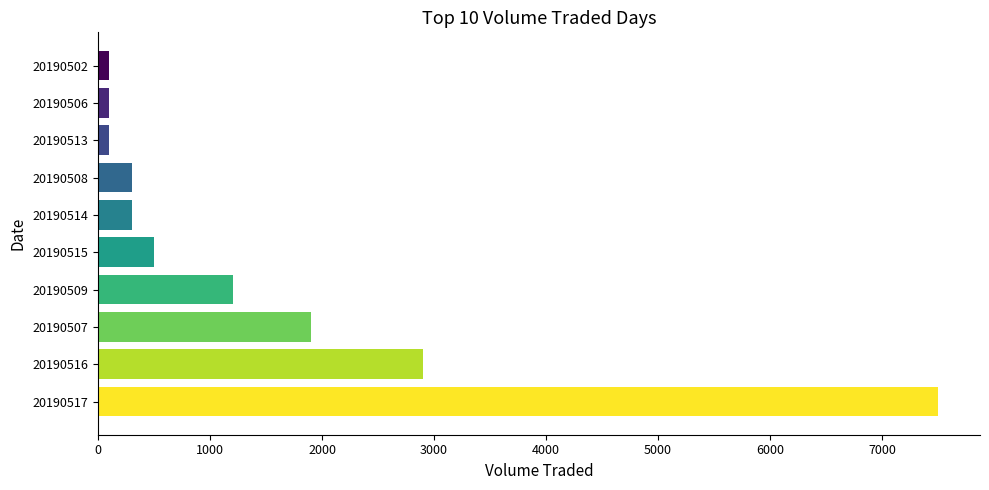

How many values are below 500?

5